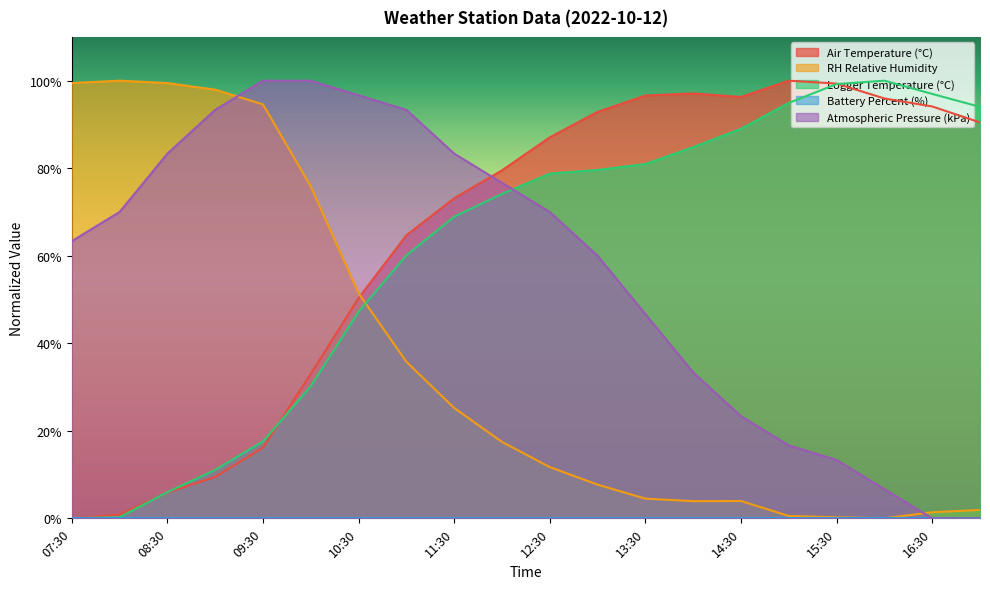

At how many categories does at least one series exceed 85?

18